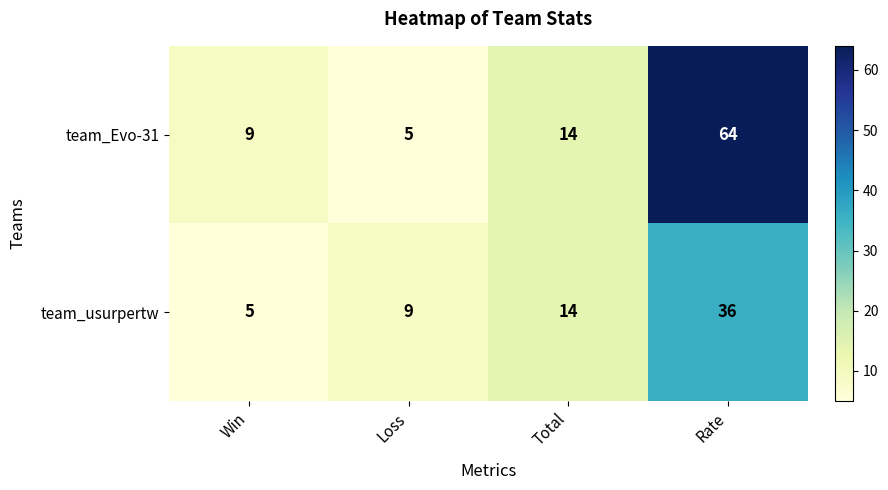

At which label does team_Evo-31 reach its peak?

Rate